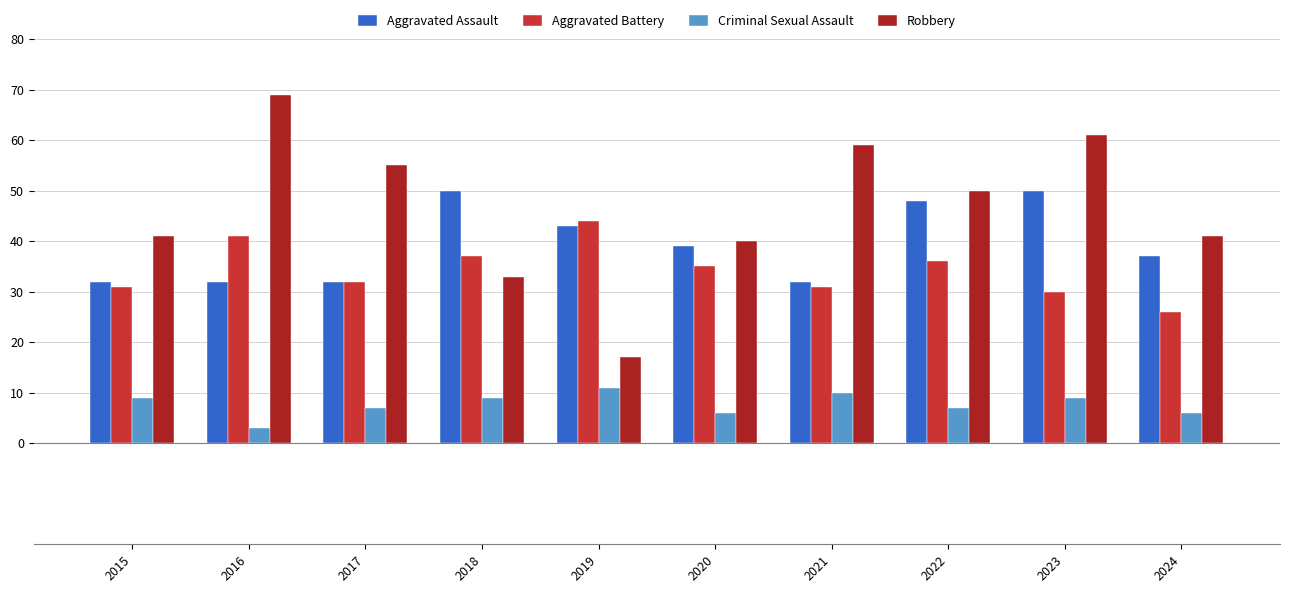

What are all the series names shown in the legend?

Aggravated Assault, Aggravated Battery, Criminal Sexual Assault, Robbery